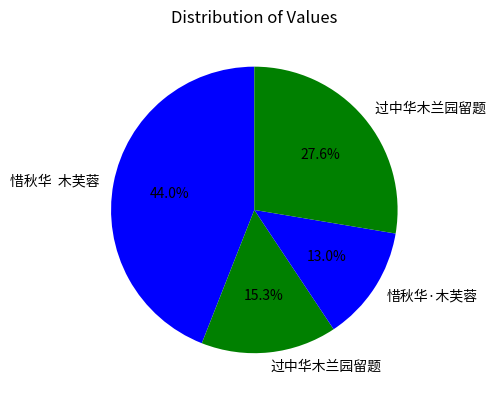

Count the number of slices in the pie.

4